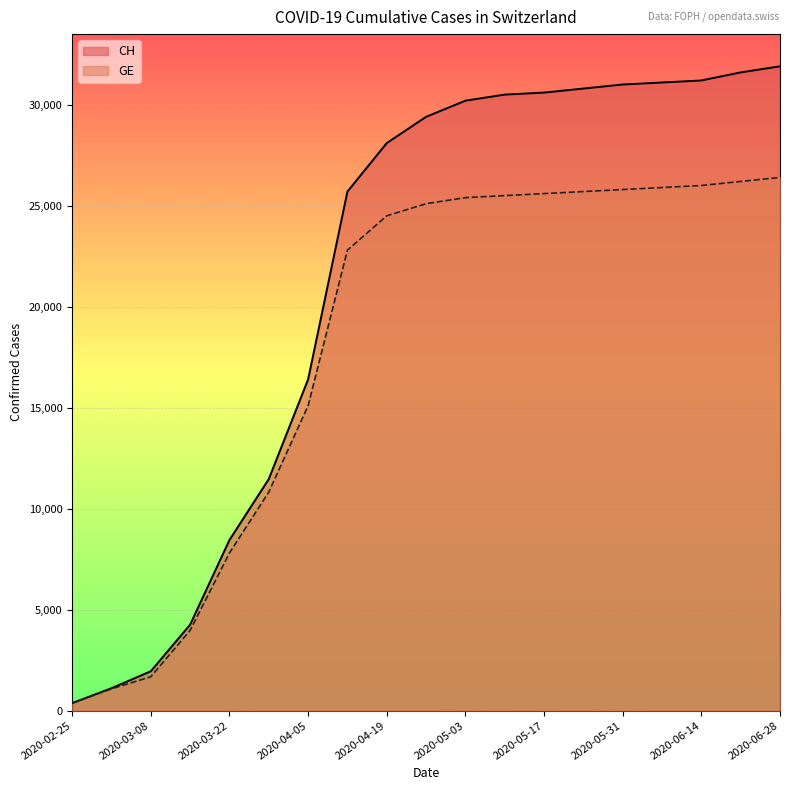

What is the value of the CH point at the 3rd from the left?

1952